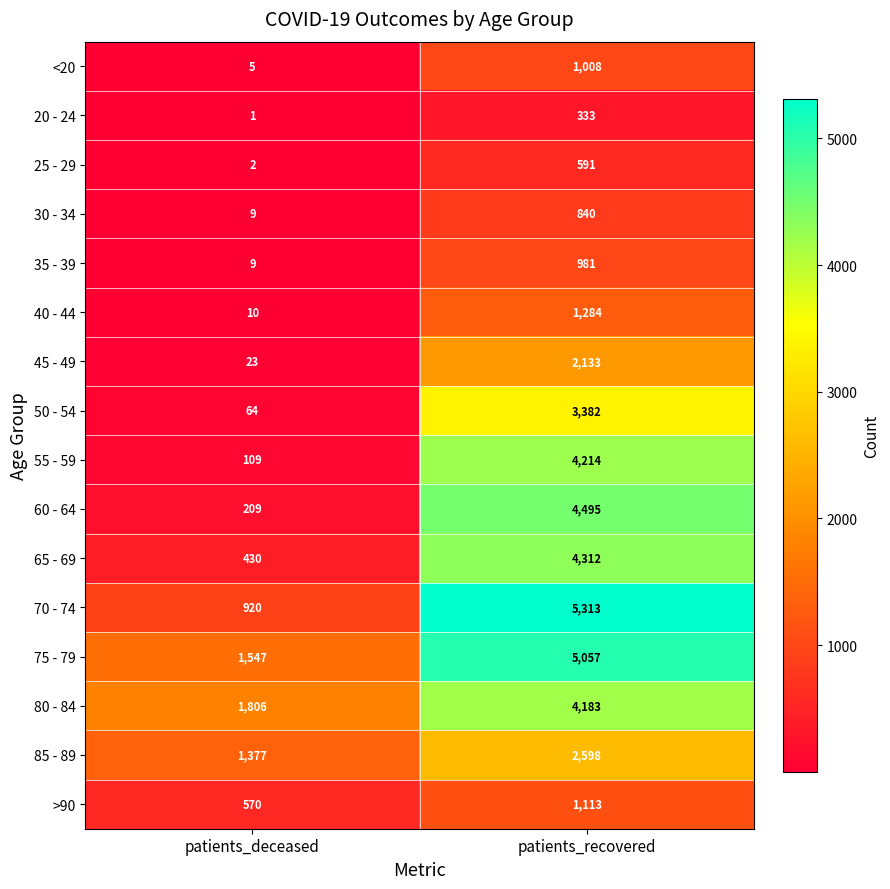

The value of 75 - 79 at patients_recovered is 5057. True or false?

True